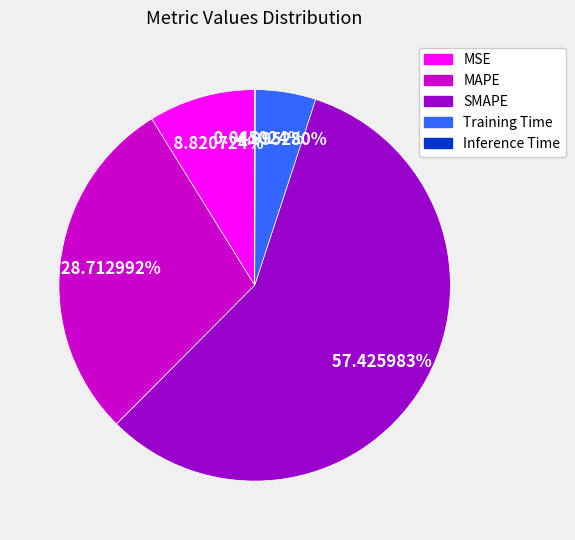

Which slice is the largest?

SMAPE